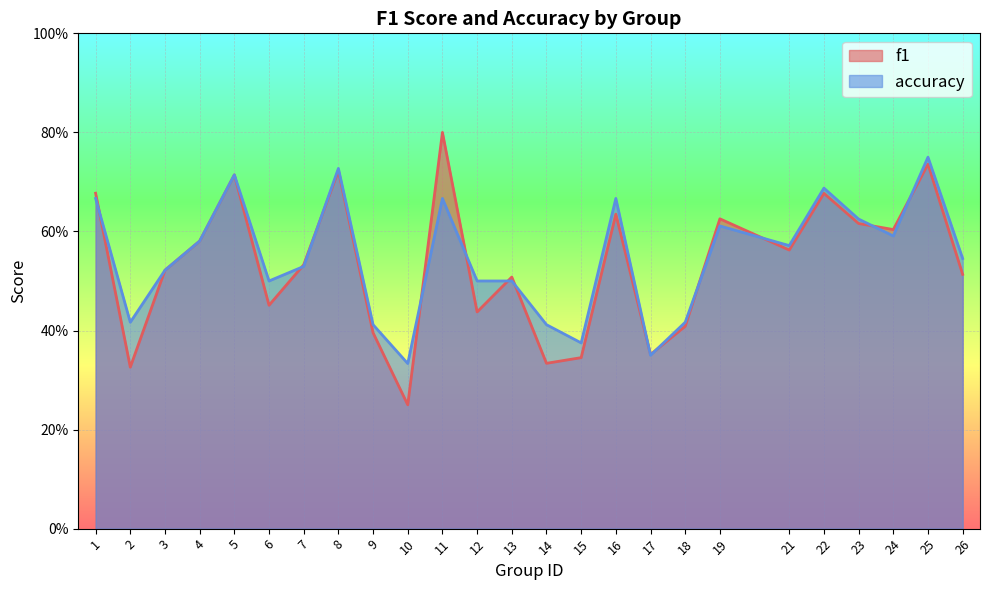

At which category does f1 reach its first local valley?

2